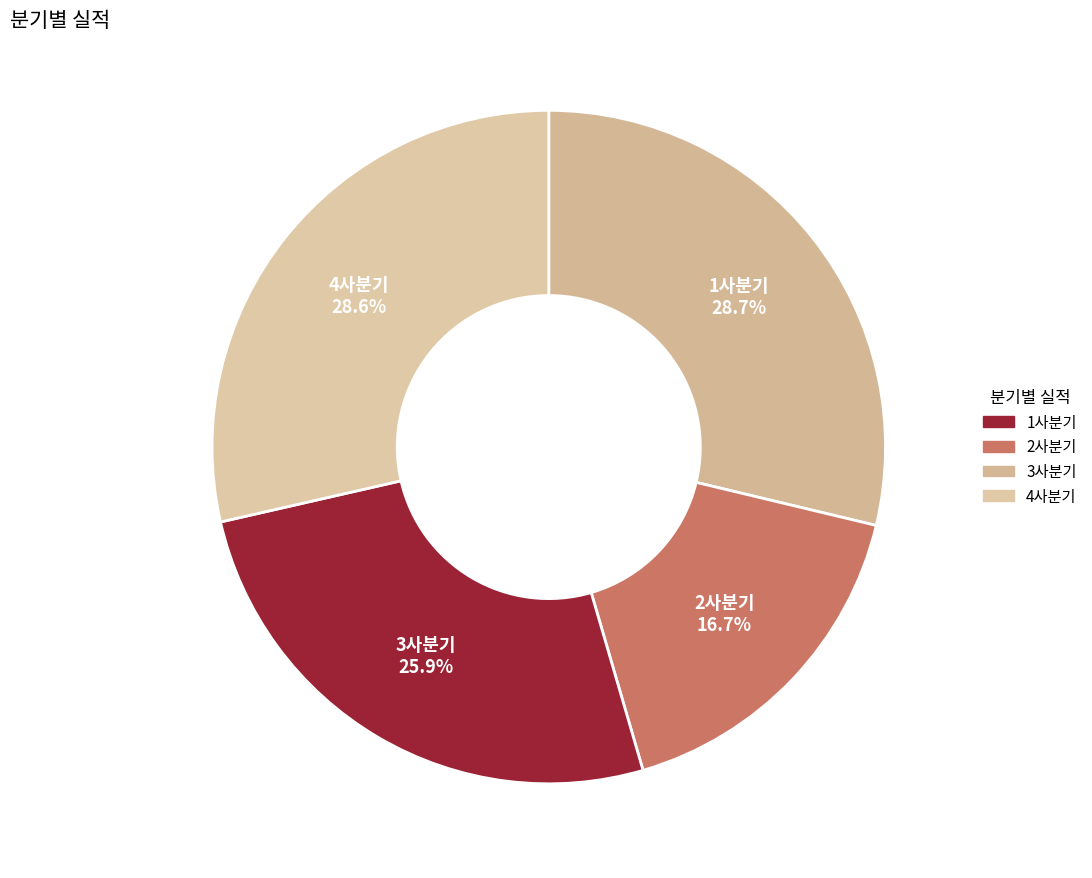

Do 4사분기 and 2사분기 together represent more than half of the pie?

No